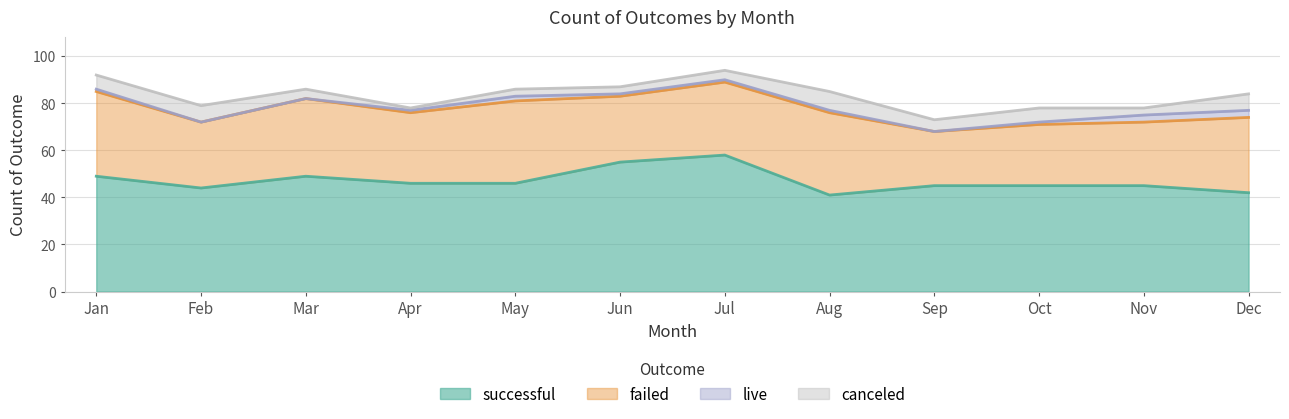

Which series has the largest total across all categories?

successful